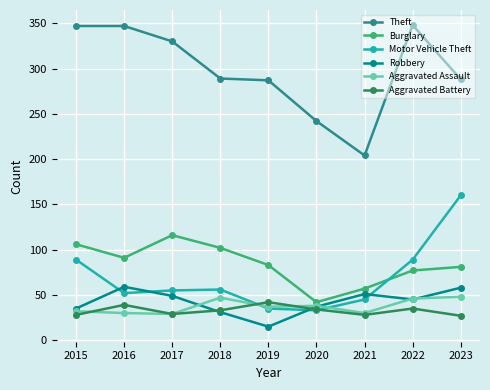

True or false: Theft and Aggravated Assault cross at least once.

False